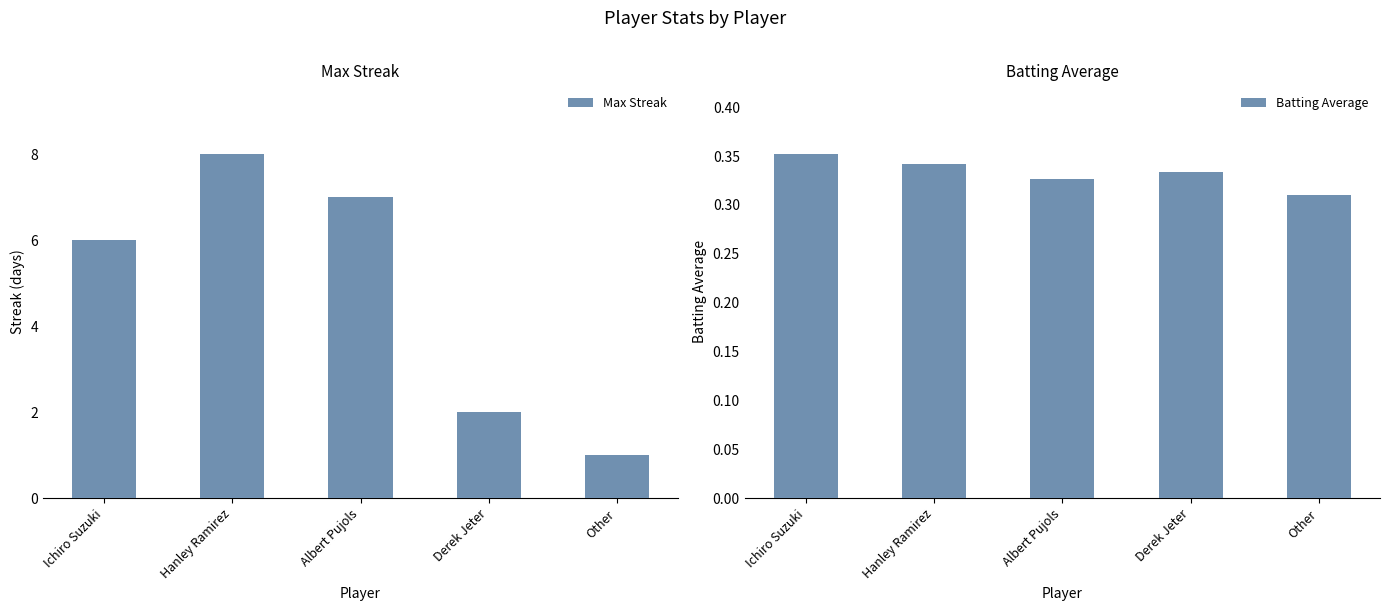

Which series has the largest total across all categories?

Max Streak